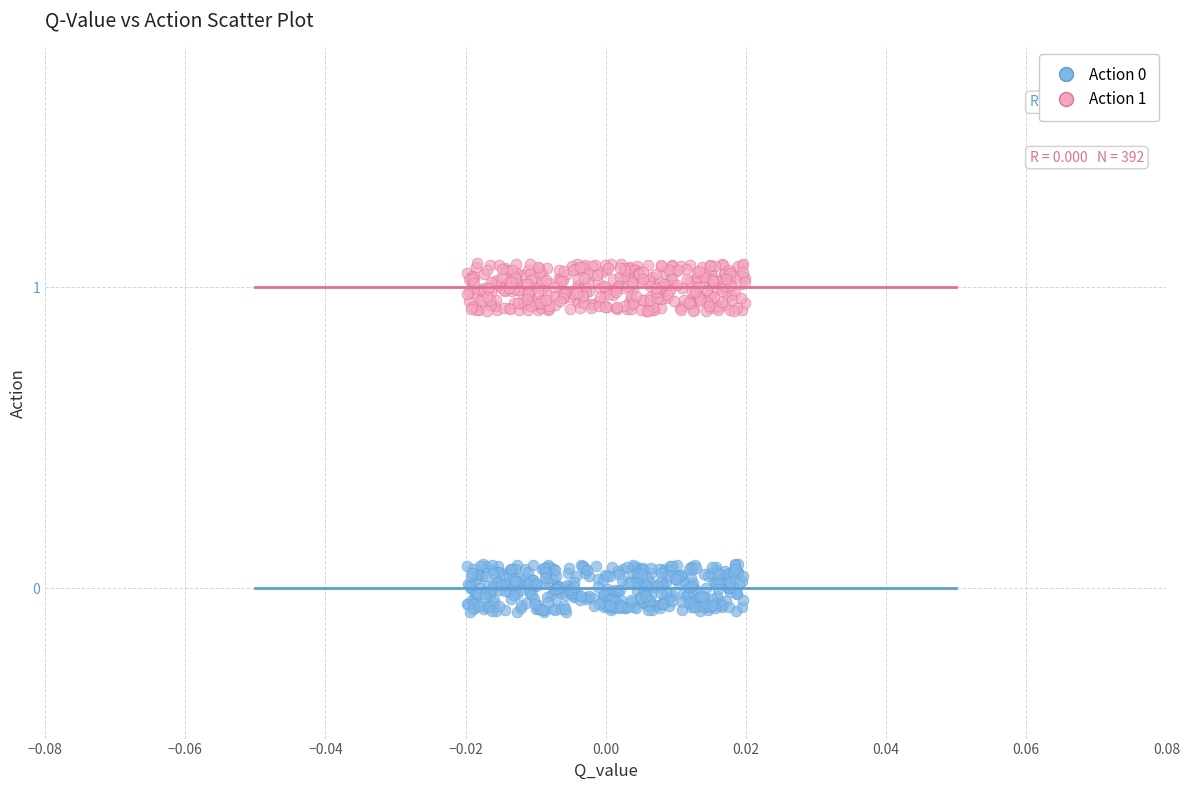

Which series reaches the maximum Y coordinate?

Action 1